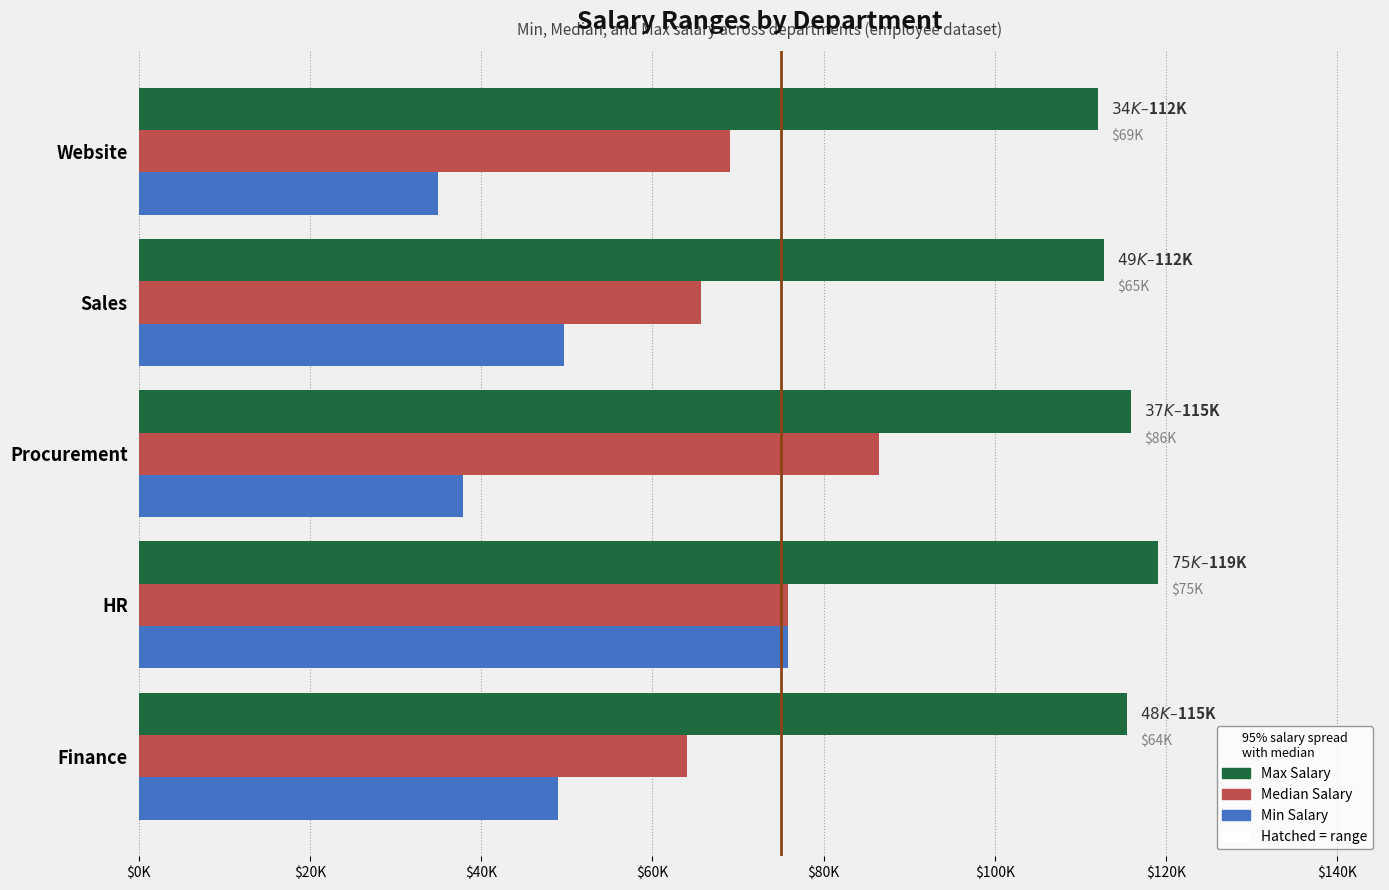

Rank the series at Procurement from highest to lowest value.

Max Salary, Median Salary, Min Salary